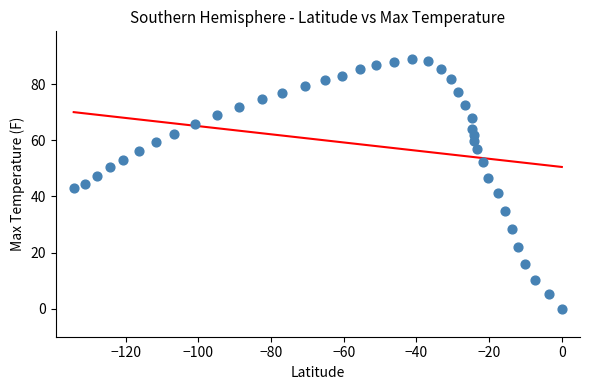

What is the range of X values (max minus min)?

134.3